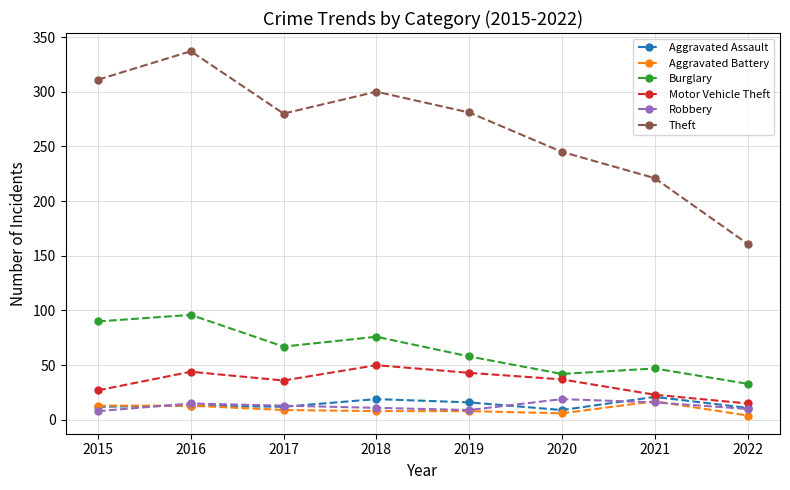

Which series has the largest total across all categories?

Theft